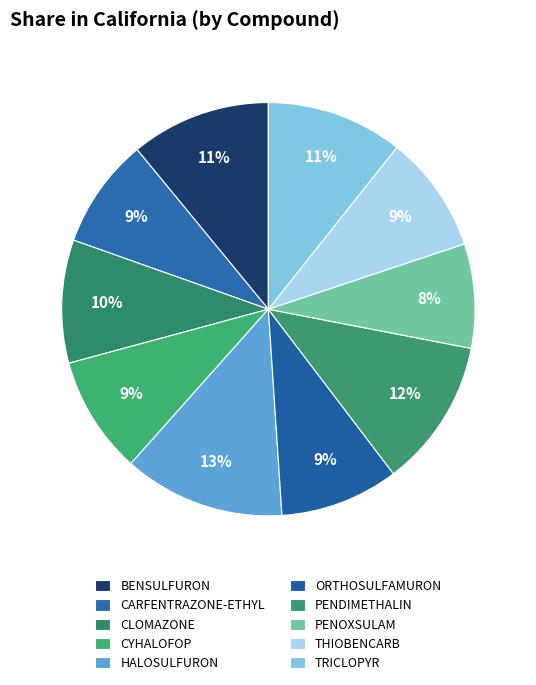

How many slices are in this pie chart?

10